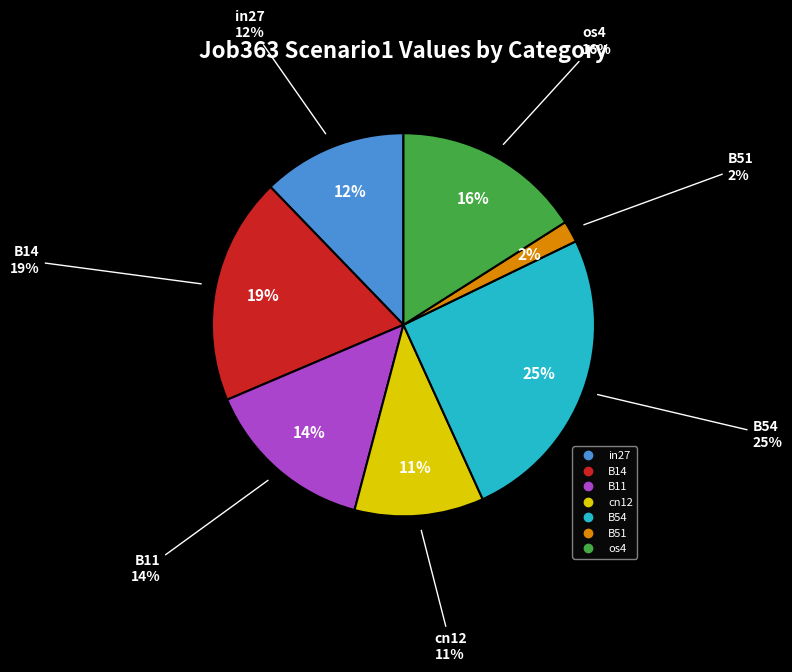

To the nearest percent, what portion does B51 represent?

2%